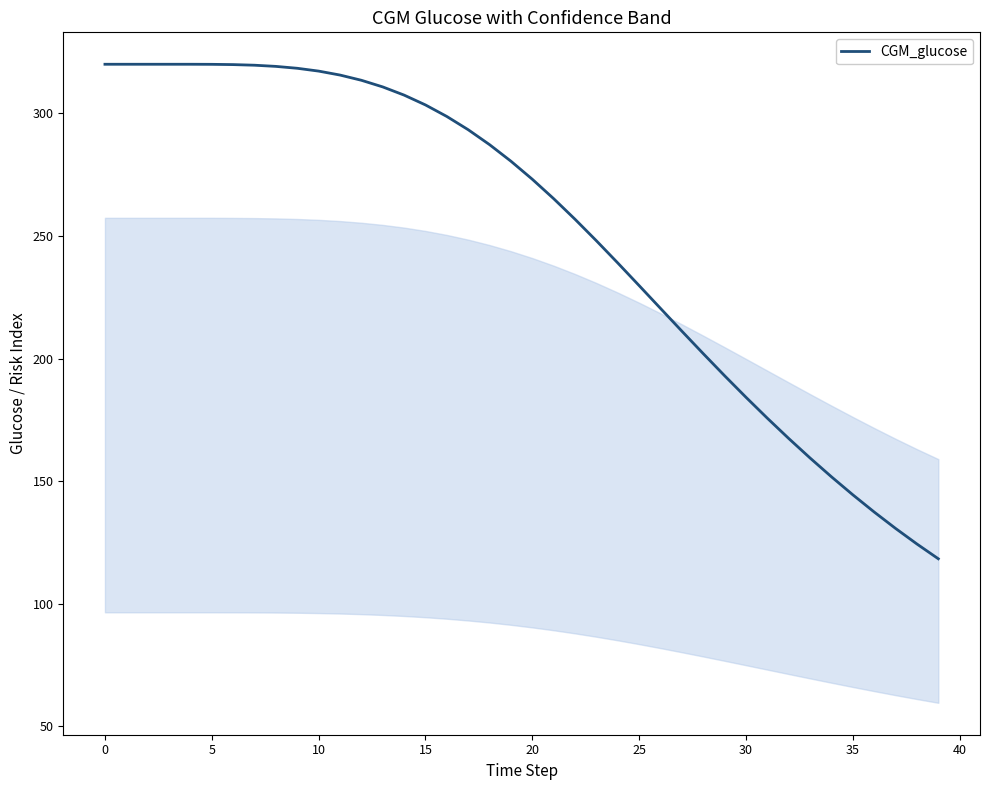

What is the smallest value displayed?

118.3